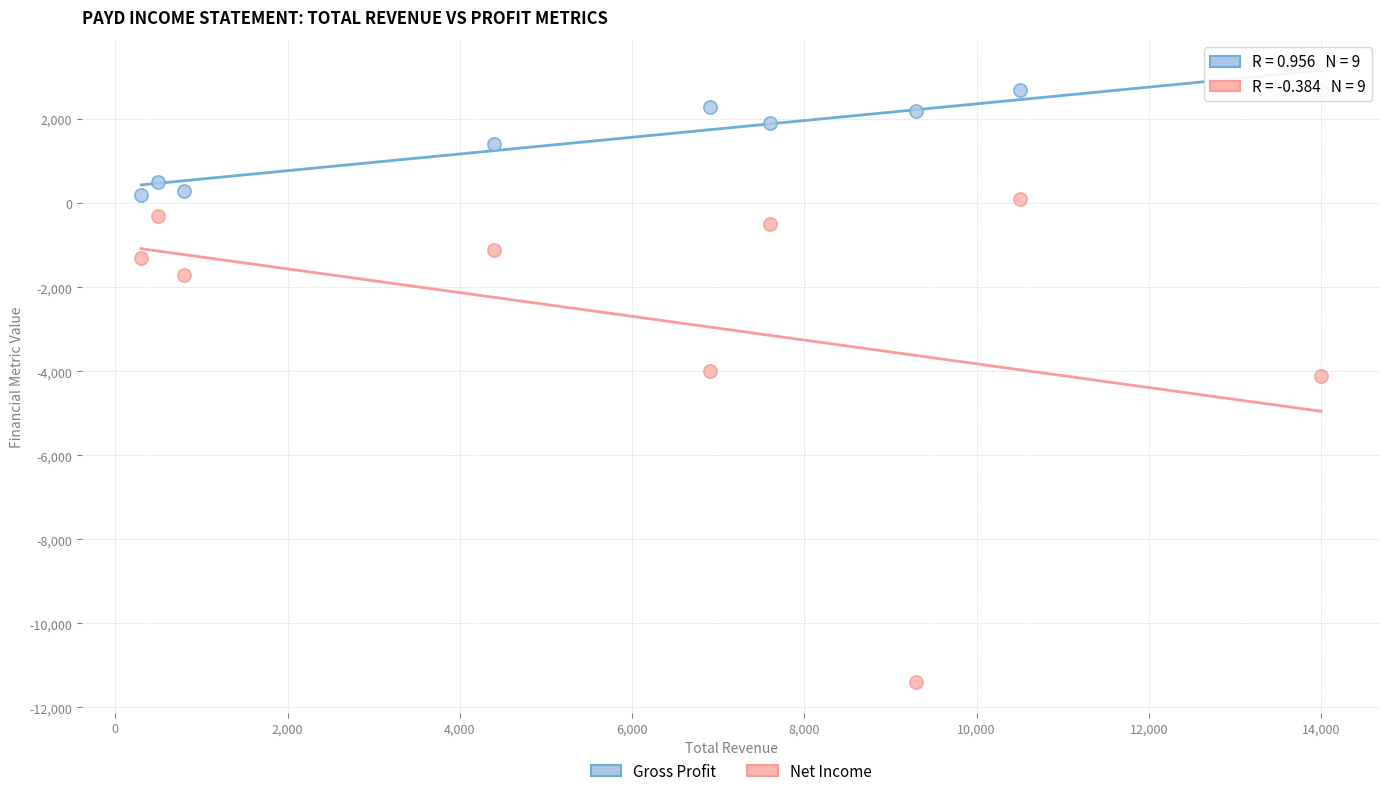

What is the X range (max minus min) for the scatter plot?

13700